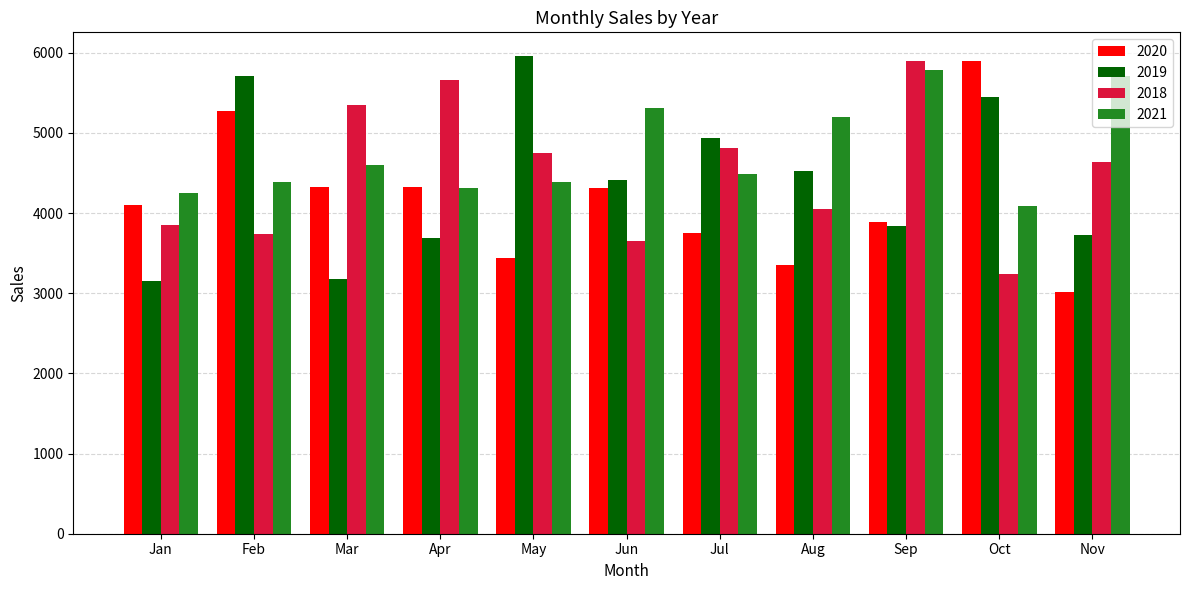

What is the difference between the highest and lowest values at Apr?

1970